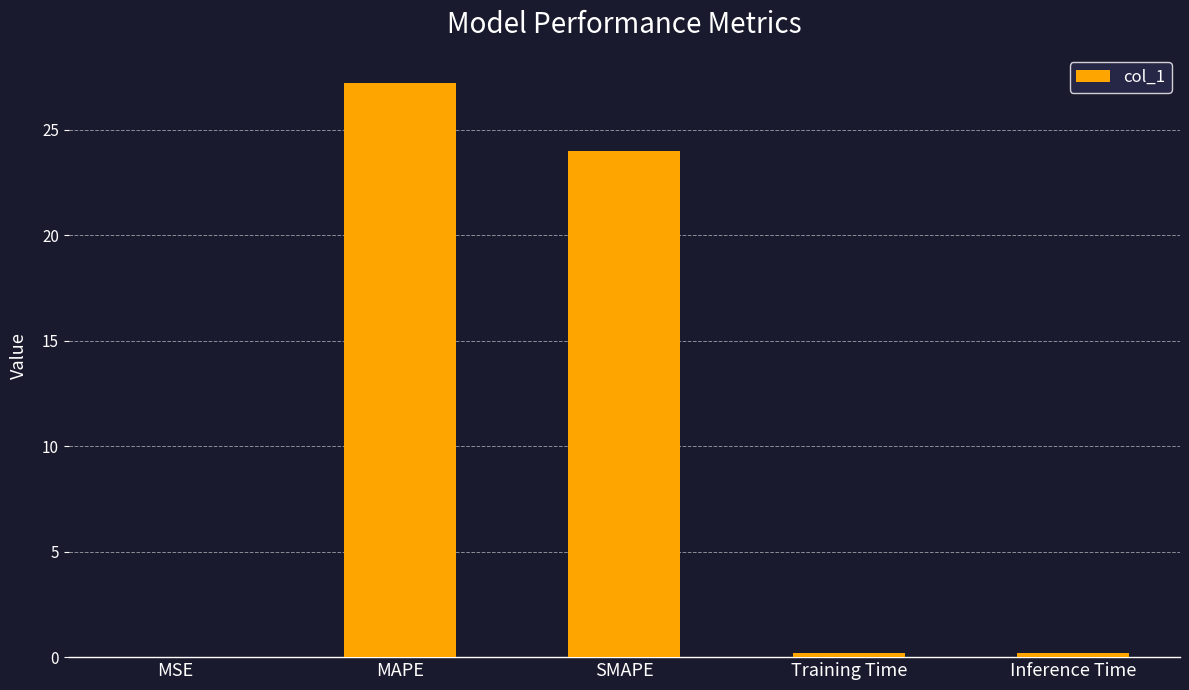

What is the greatest value displayed?

27.2